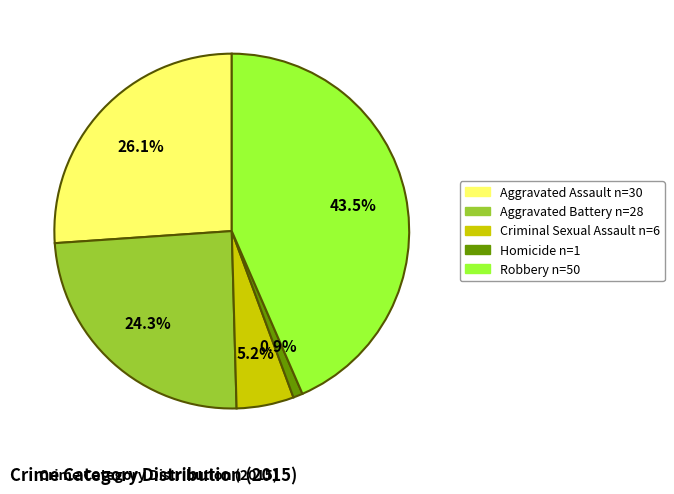

How much of the chart is everything except Aggravated Battery?

75.7%